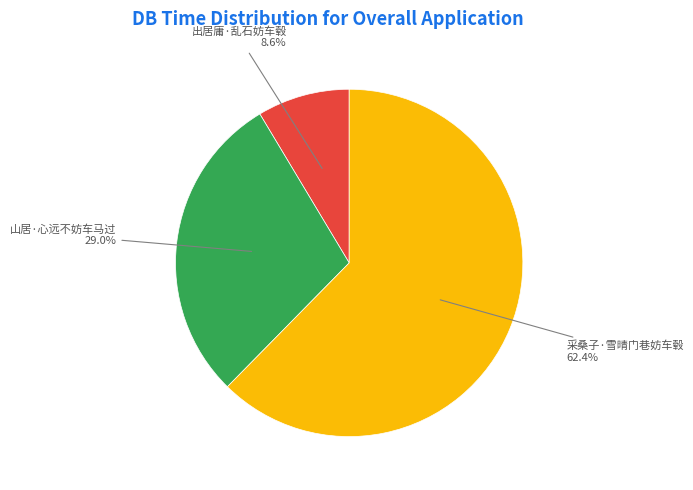

What is the smallest slice in the pie chart?

出居庸·乱石妨车毂